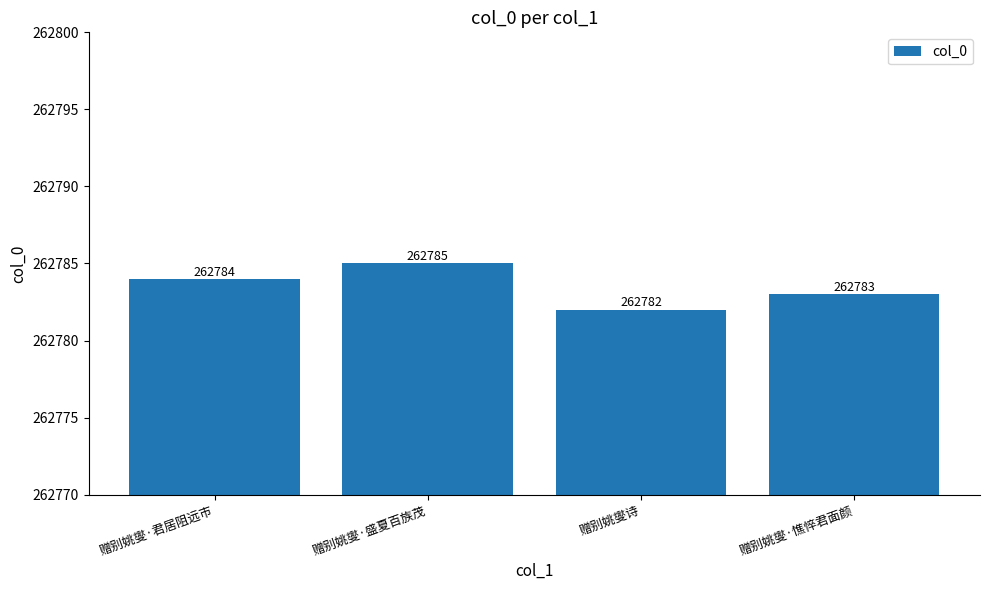

What is the difference between the maximum and second lowest values?

2